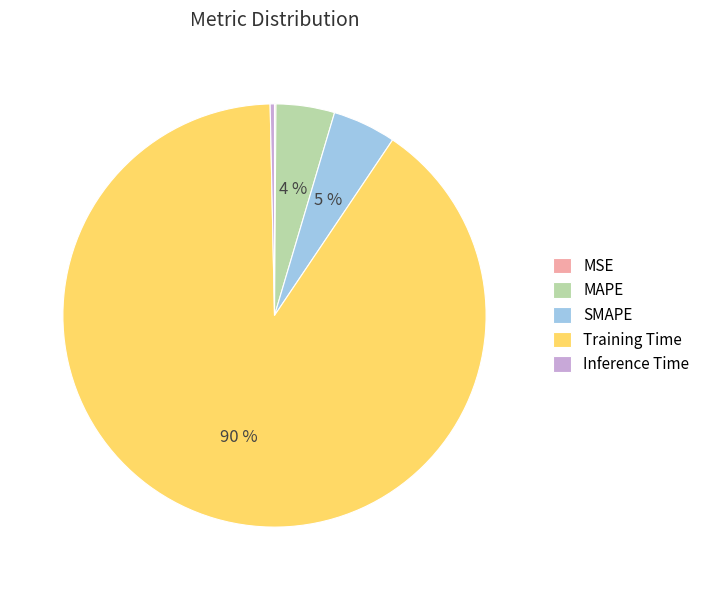

True or false: MAPE accounts for 4% of the total.

True